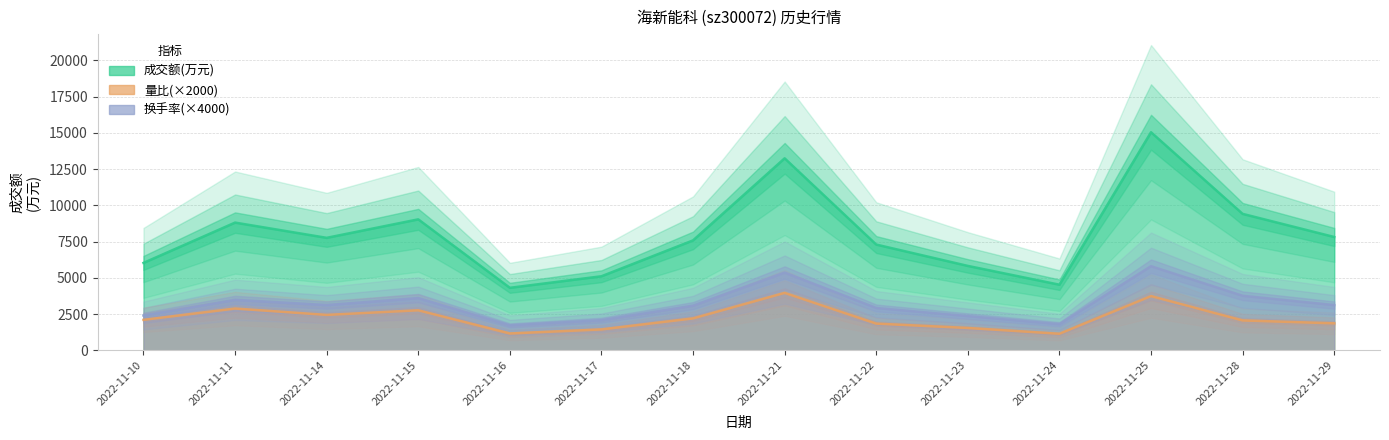

What is the value of the 换手率 point at the 6th from the left?

2080